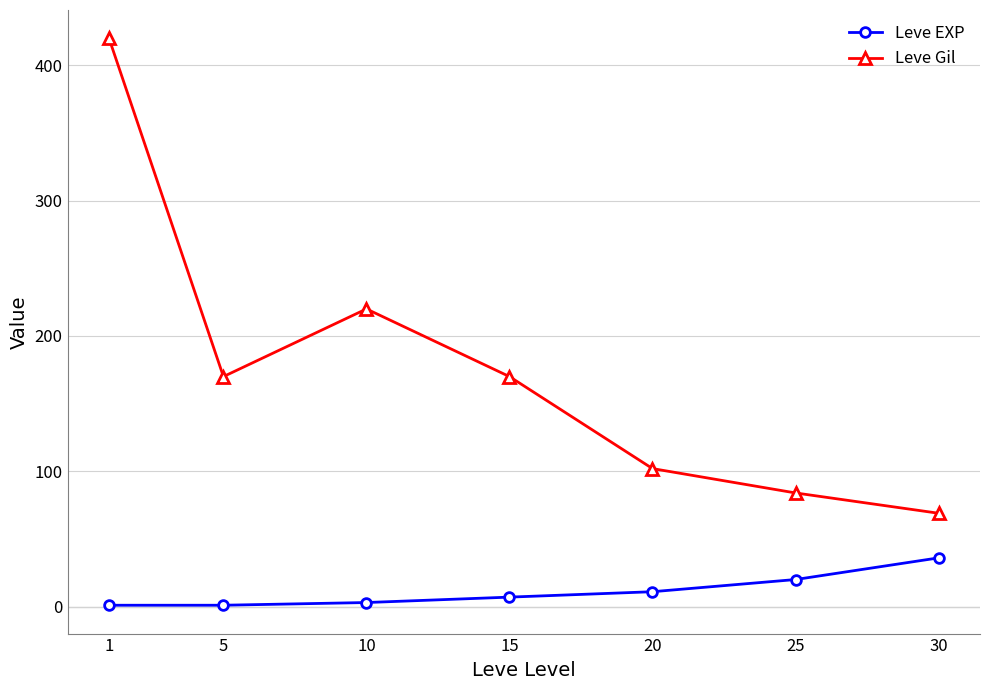

Reading left to right, extract all data points from this chart.

Leve EXP: 1	1	3	7	11	20	36
Leve Gil: 420	170	220	170	102	84	69